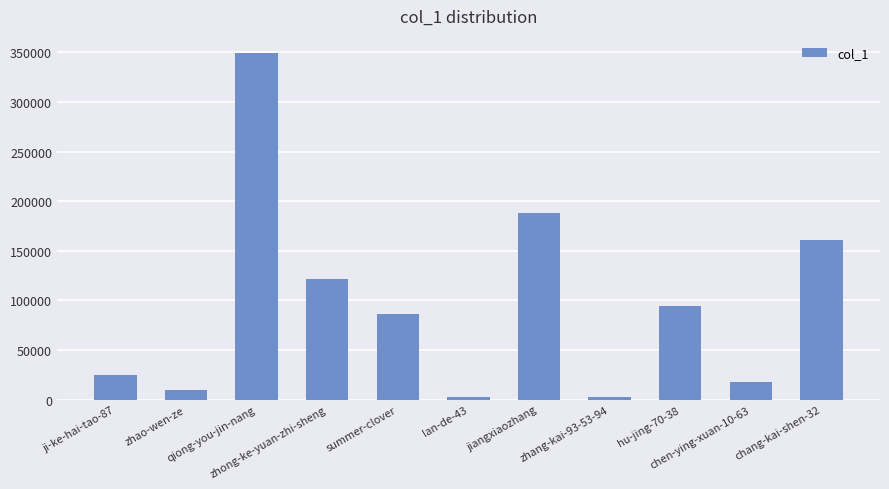

Which has a higher value, ji-ke-hai-tao-87 or jiangxiaozhang?

jiangxiaozhang